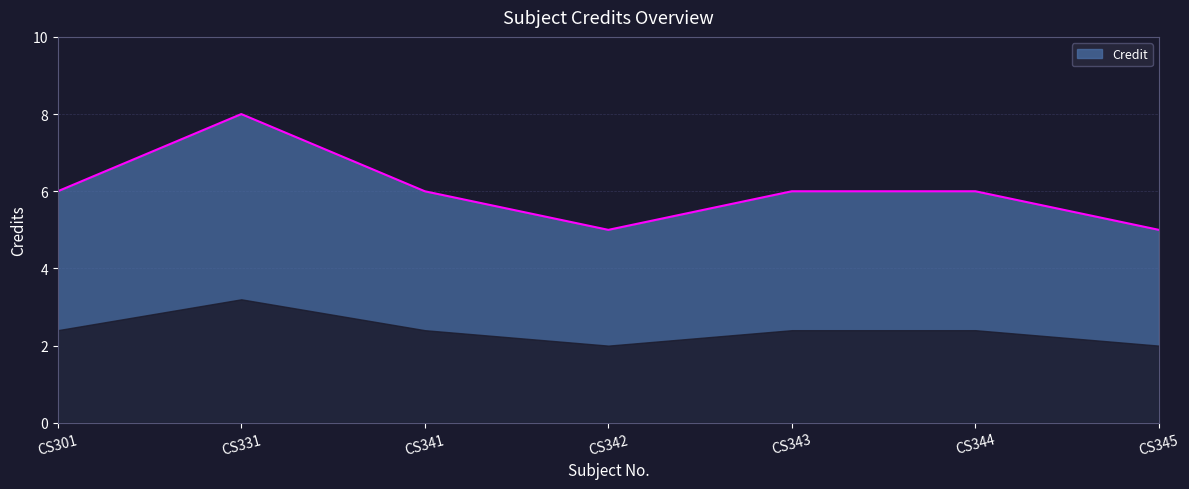

Where is the first local maximum?

CS331